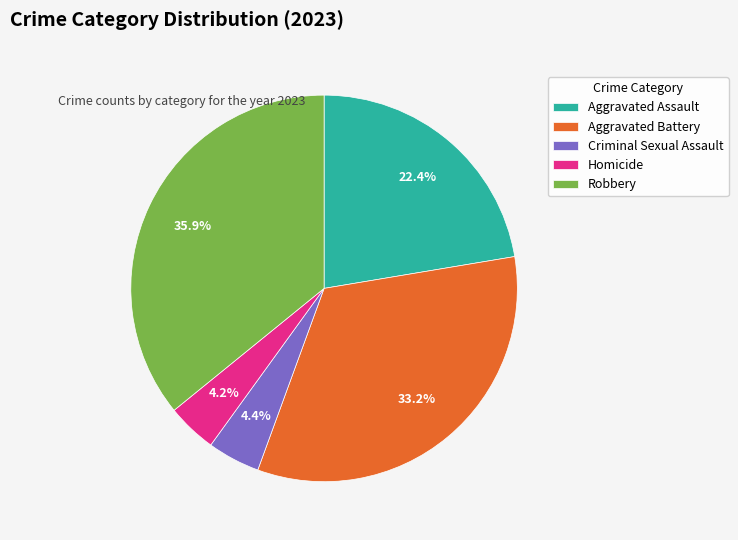

Do Aggravated Battery and Robbery together represent more than half of the pie?

Yes